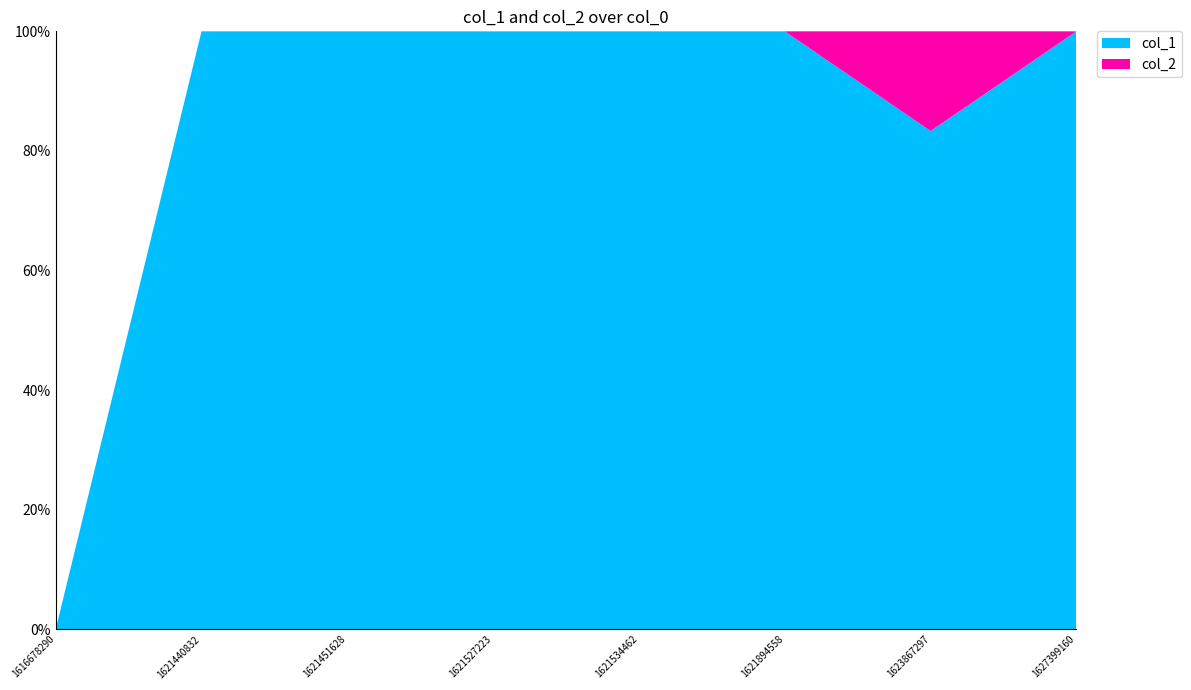

Reading left to right, transcribe all the data shown in this chart.

col_1: 1616678290=0	1621440832=1	1621451628=2	1621527223=3	1621534462=4	1621894558=5	1623867297=5	1627399160=6
col_2: 1616678290=0	1621440832=0	1621451628=0	1621527223=0	1621534462=0	1621894558=0	1623867297=1	1627399160=0